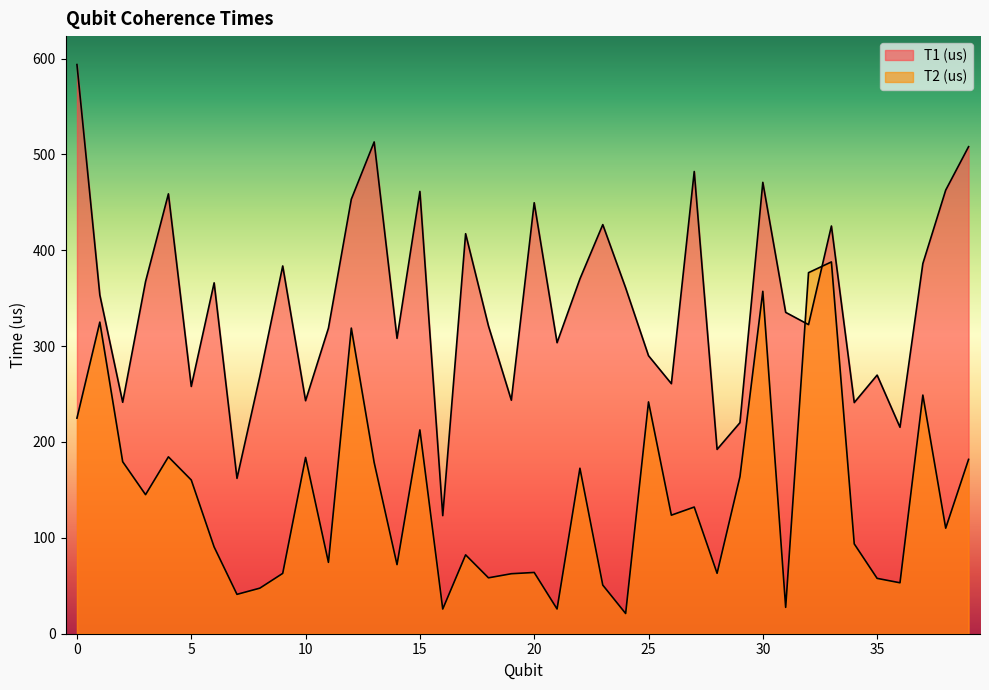

Does the chart have visible grid lines?

No